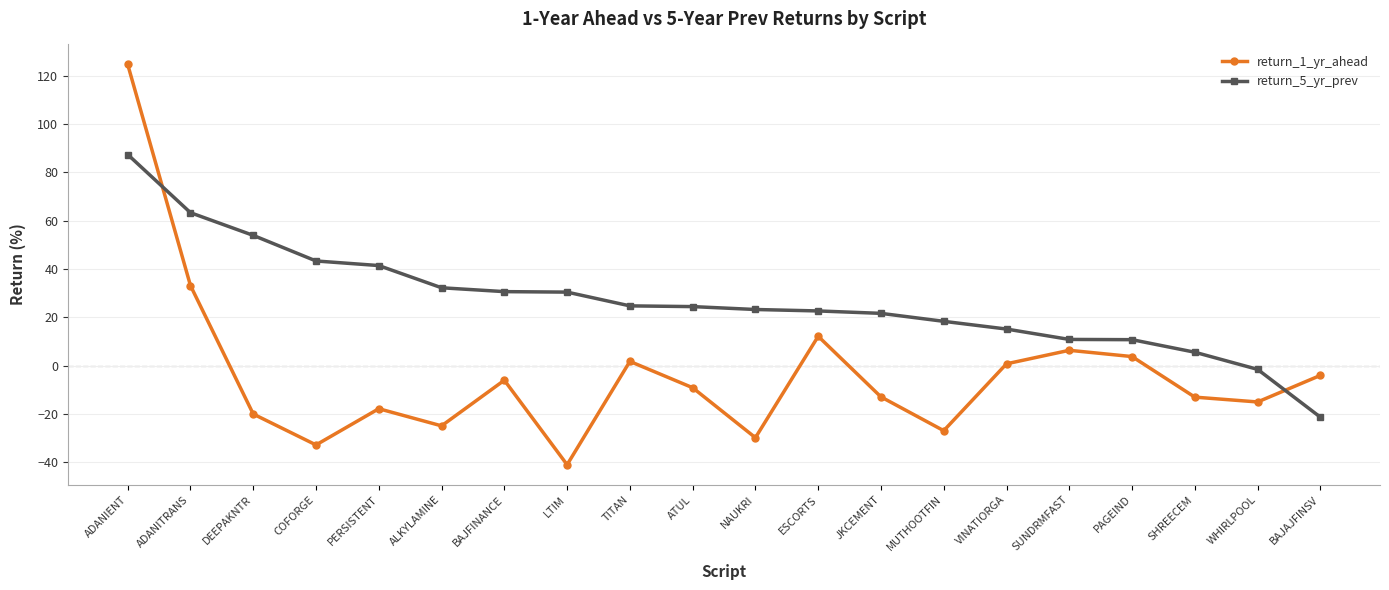

How many lines are shown in the chart?

2